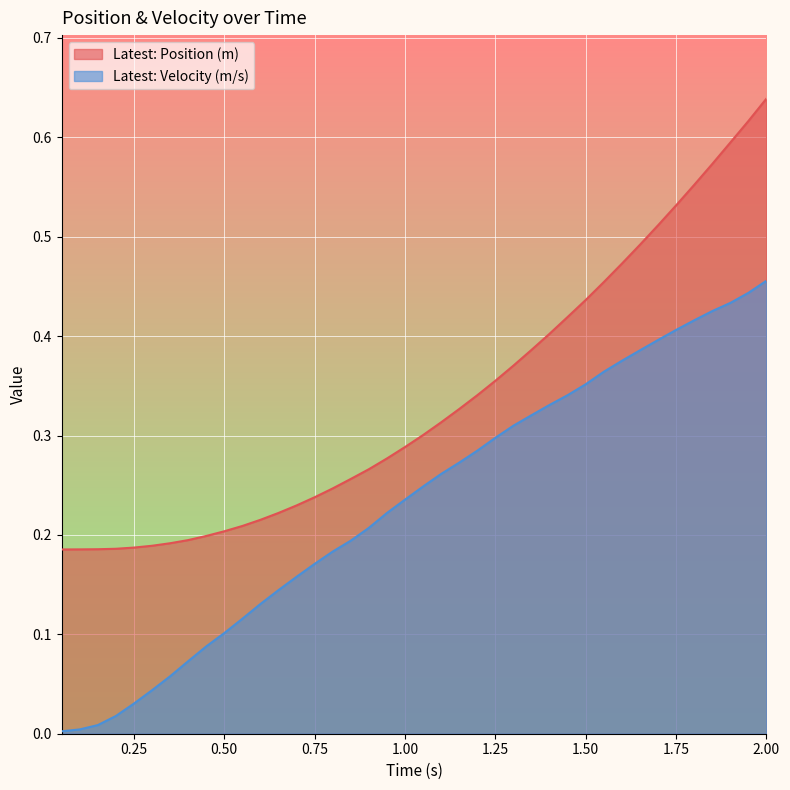

Rank the series by their average value, from lowest to highest.

Latest: Velocity (m/s), Latest: Position (m)